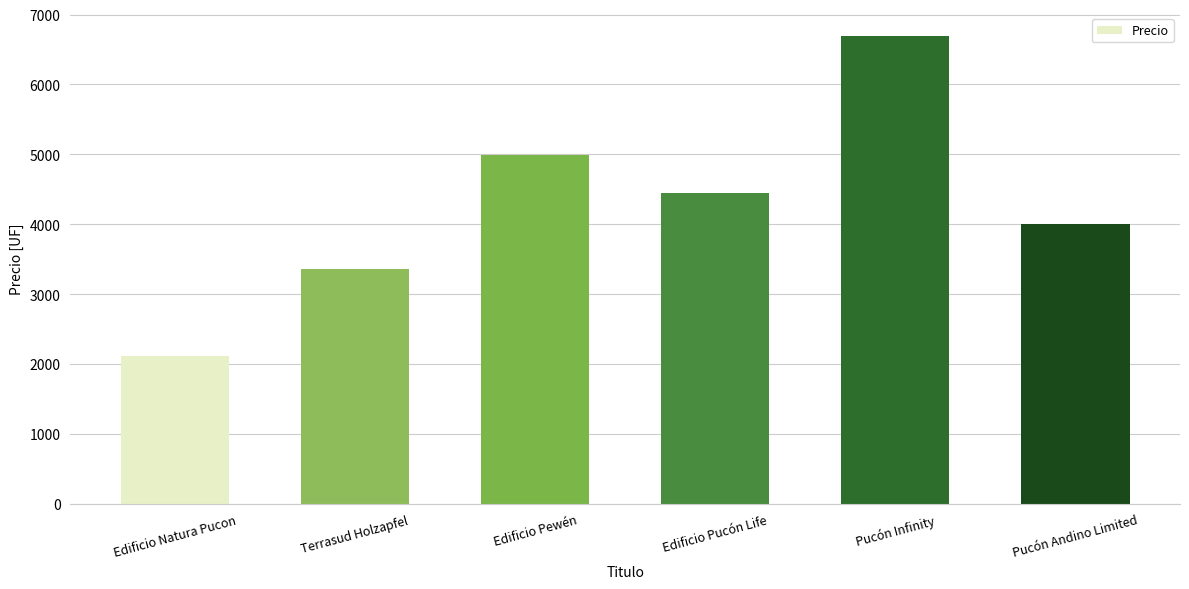

True or false: the data shows 2313 at Pucón Andino Limited.

False